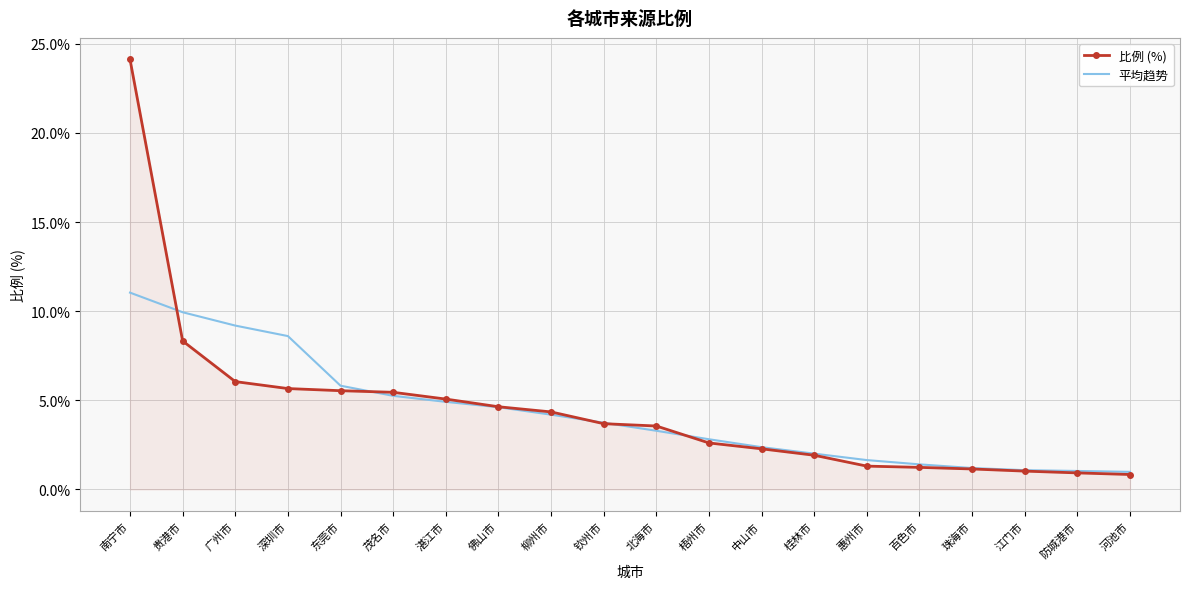

What is the difference between the highest and lowest values at 北海市?

0.3